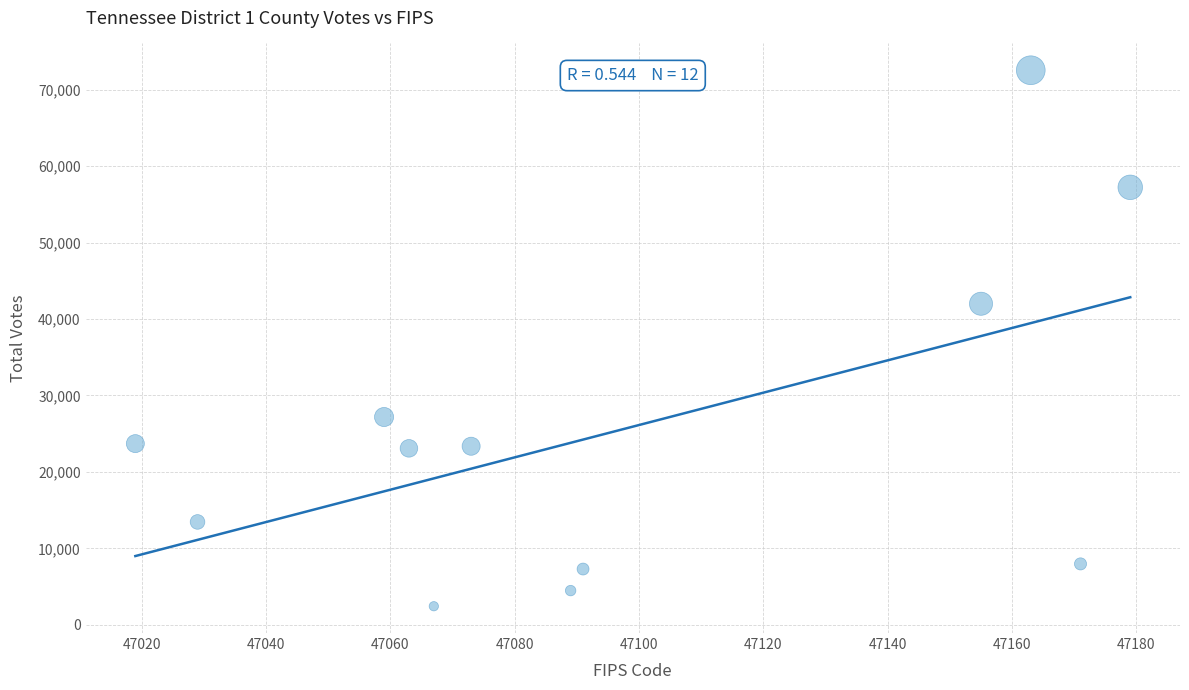

What is the range of Y values (max minus min)?

70125